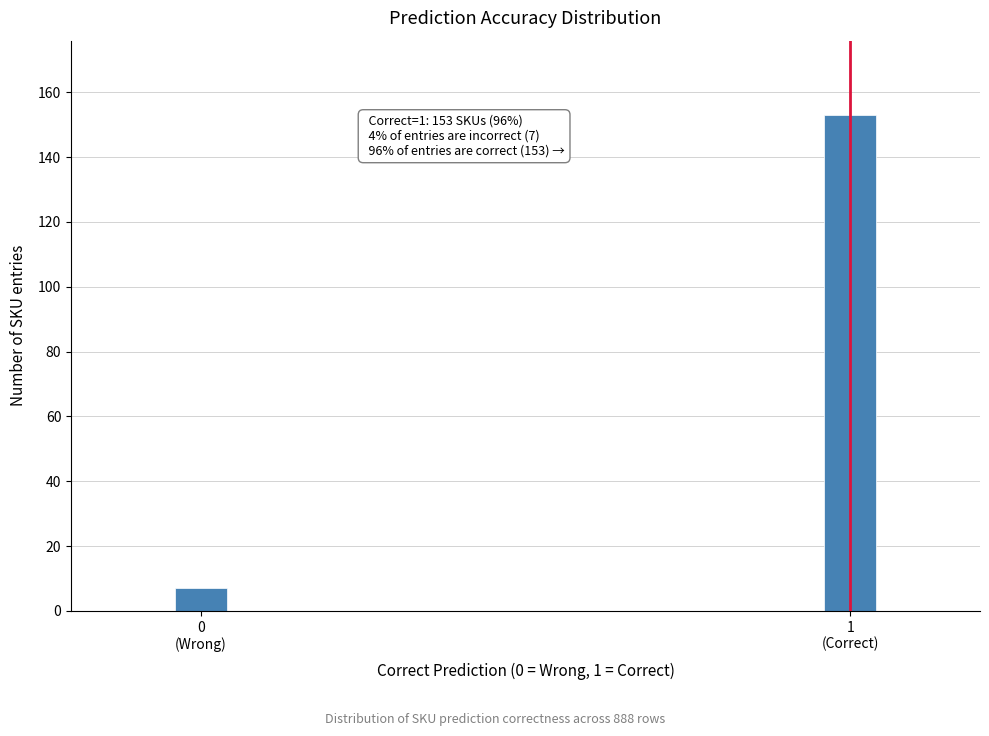

Reading left to right, transcribe all the data shown in this chart.

7	153